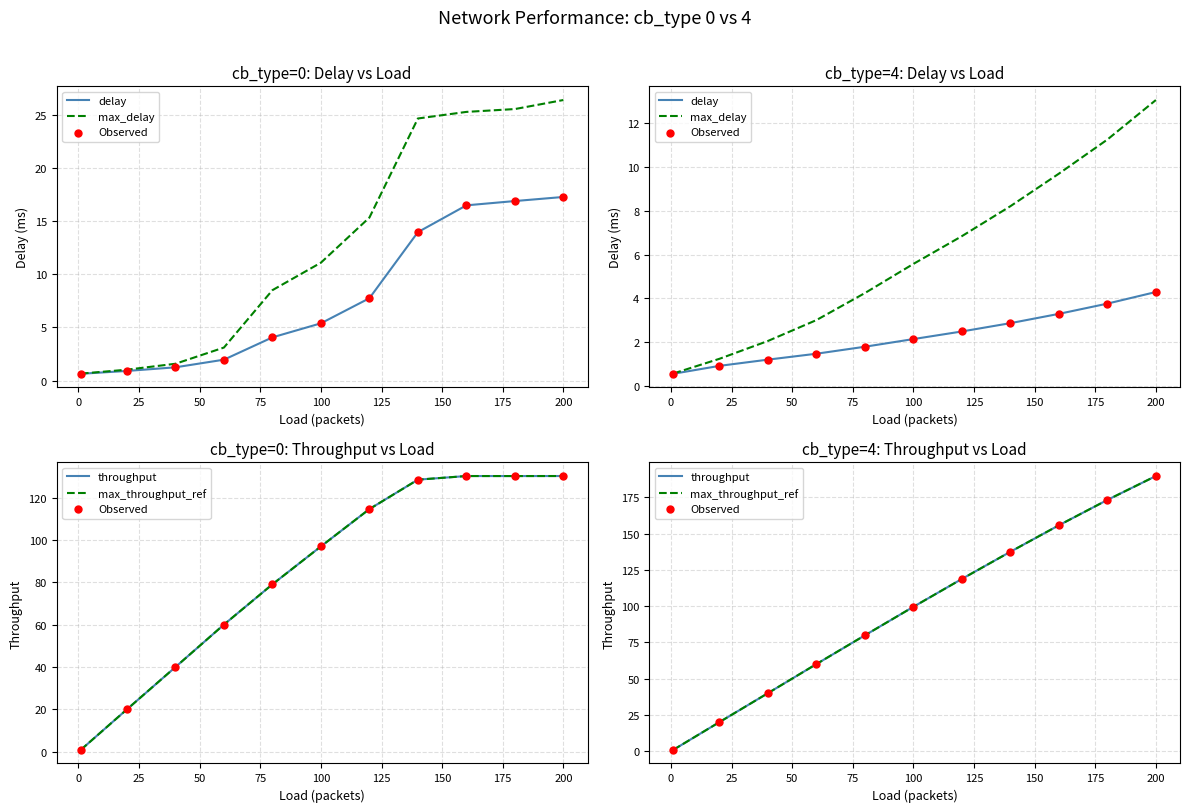

Which series has the largest total across all categories?

Observed